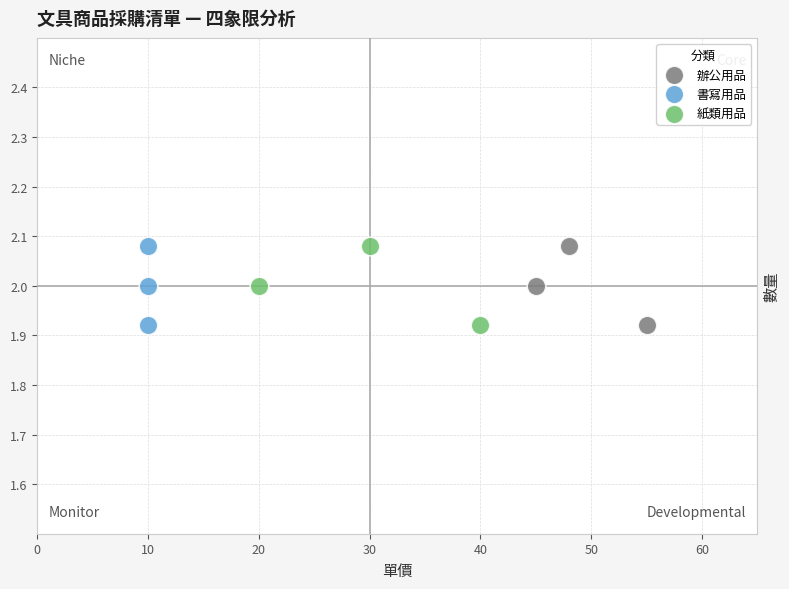

What are all the series names shown in the legend?

辦公用品, 書寫用品, 紙類用品